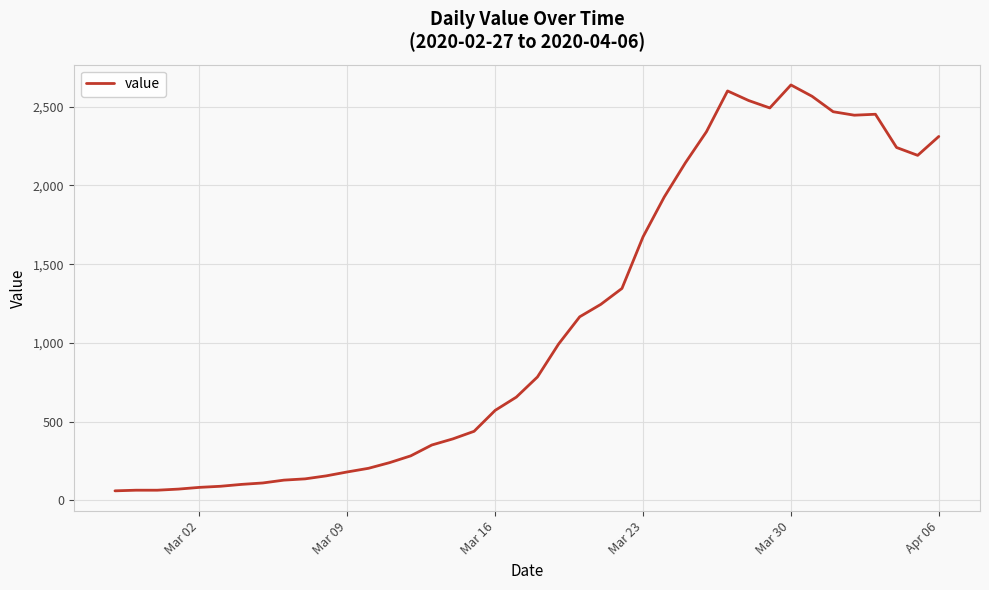

What is the maximum value shown in the chart?

2638